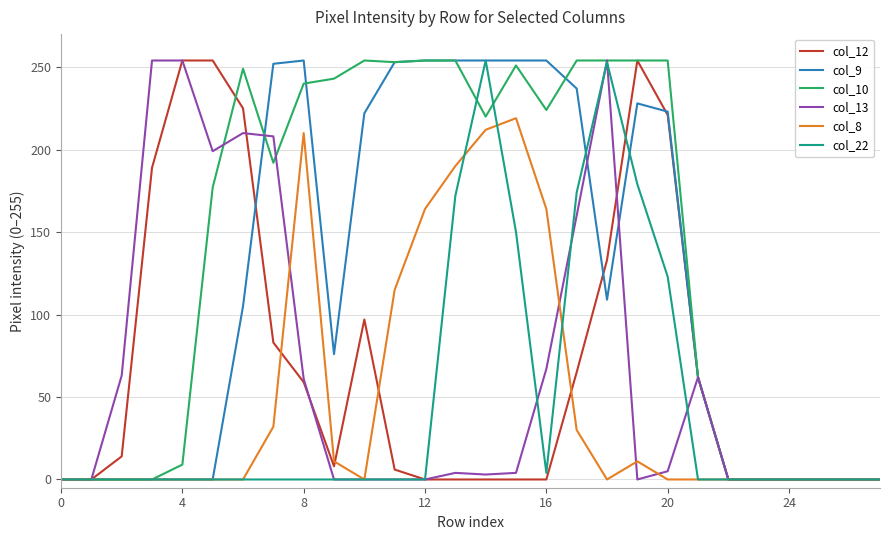

Which series has the largest total across all categories?

col_10